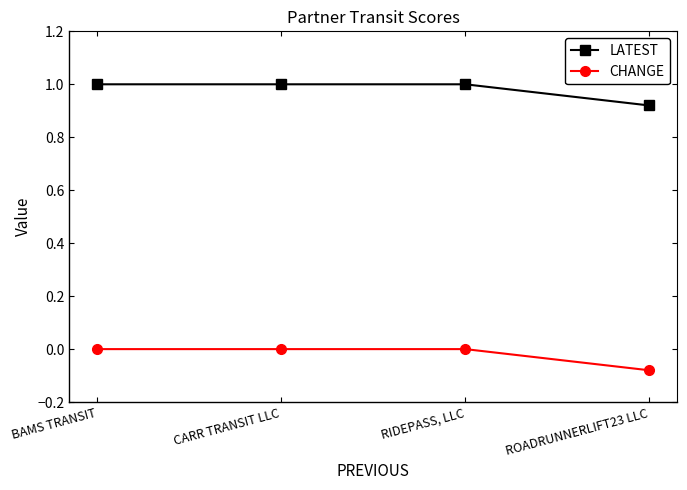

What is the approximate value of LATEST at RIDEPASS, LLC?

1.0